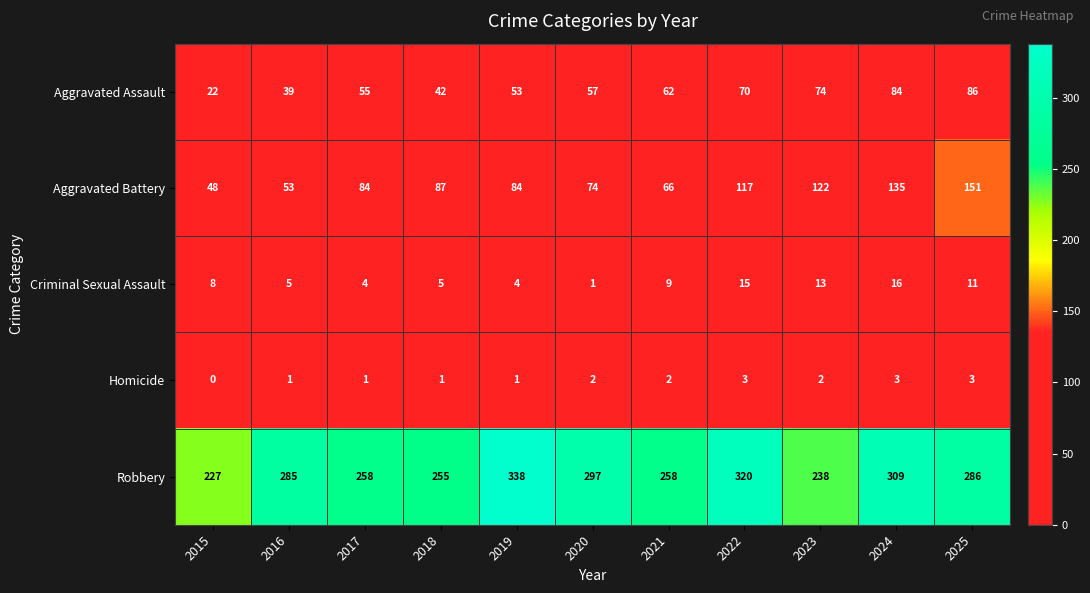

How many distinct data groups are displayed?

5